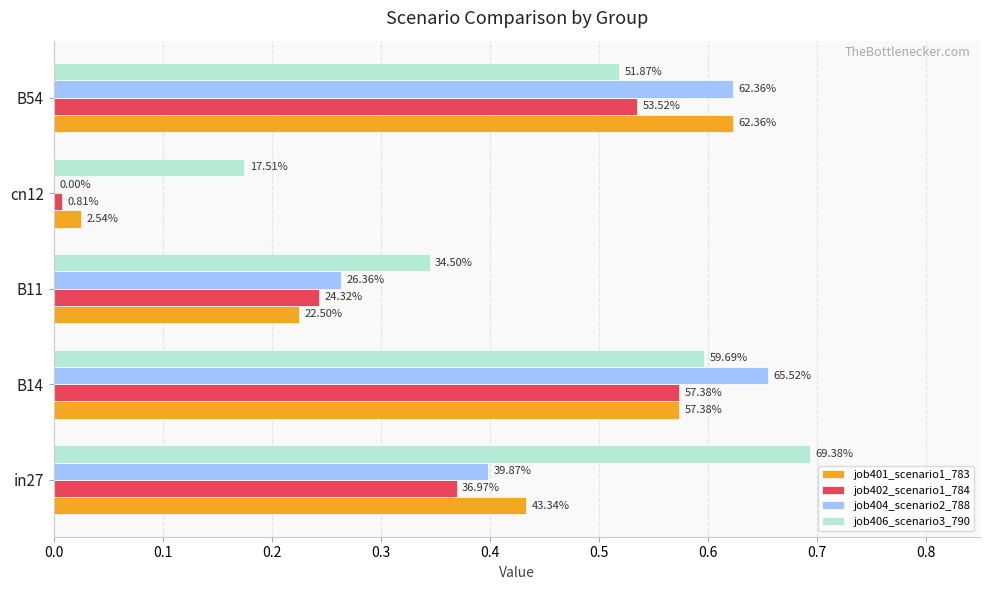

What are all the series names shown in the legend?

job401_scenario1_783, job402_scenario1_784, job404_scenario2_788, job406_scenario3_790